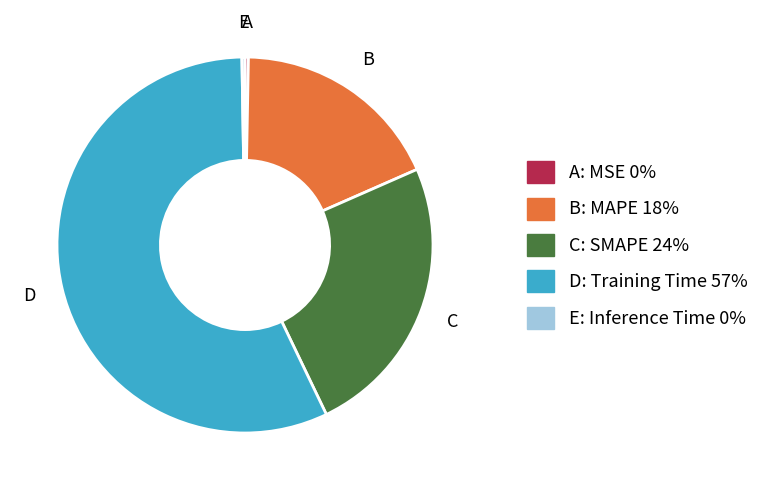

Does any single category account for the majority?

Yes